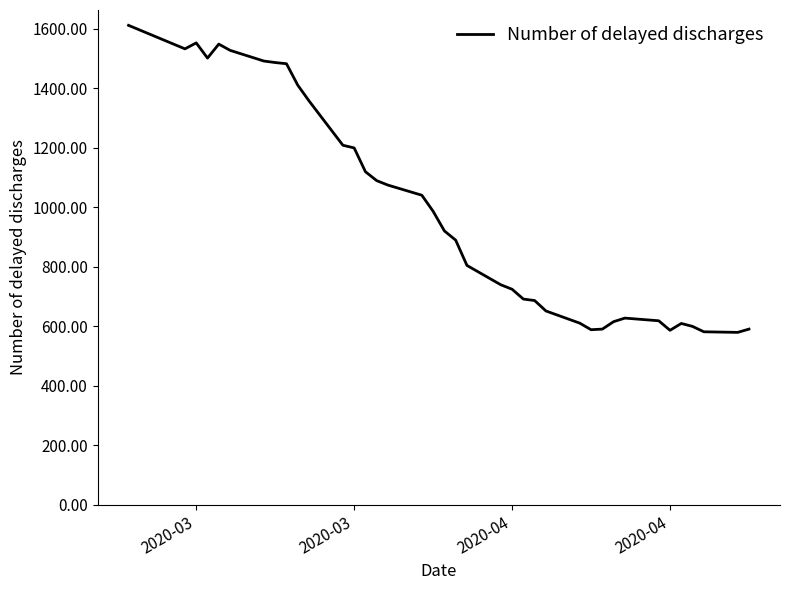

What is the greatest value displayed?

1612